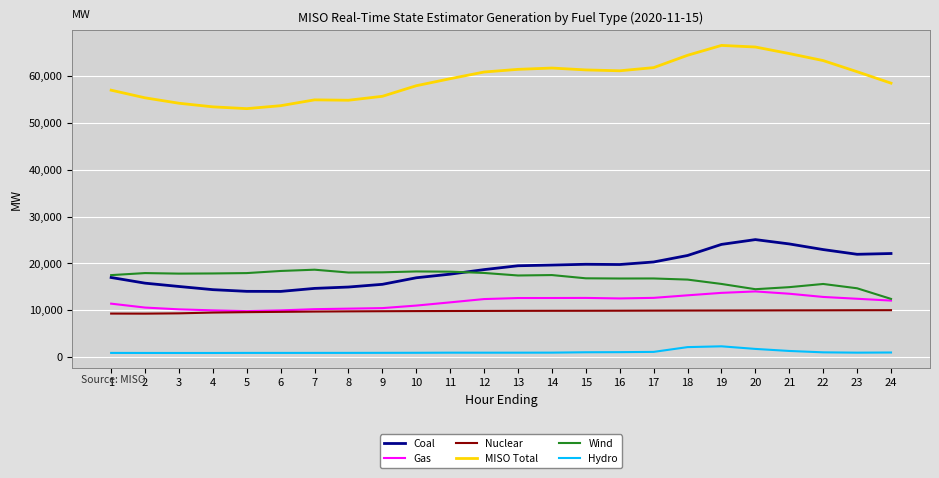

Is the value of Nuclear at 7 greater than the value of Hydro at 6?

Yes